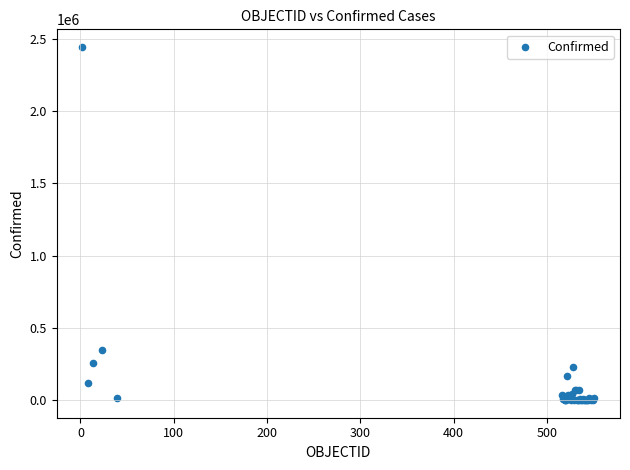

What Y value in the scatter plot is closest to 1221211?

349800